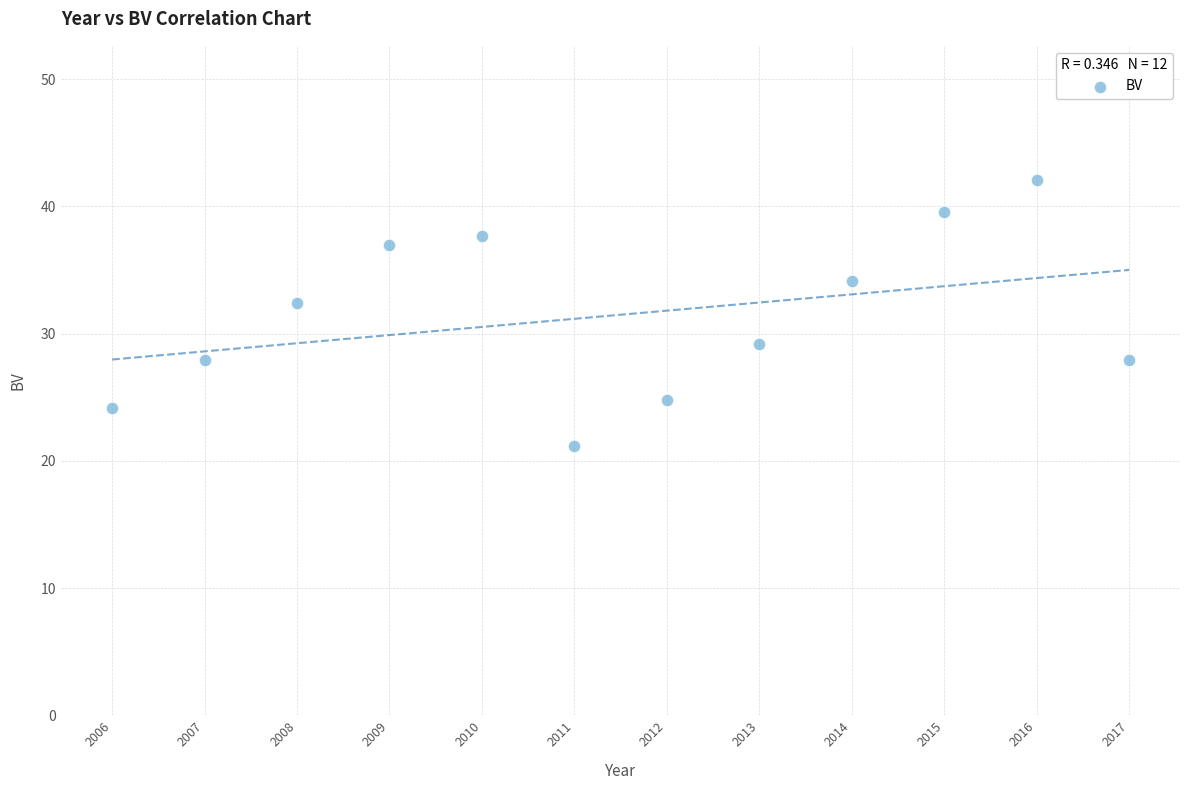

What is the range of X values (max minus min)?

11.0